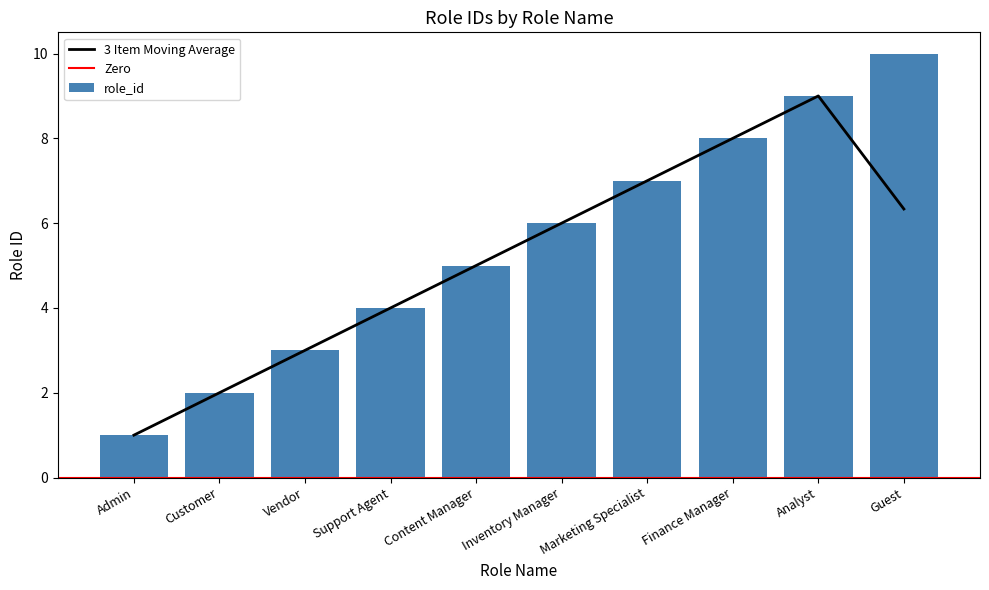

How many values are below 6?

5